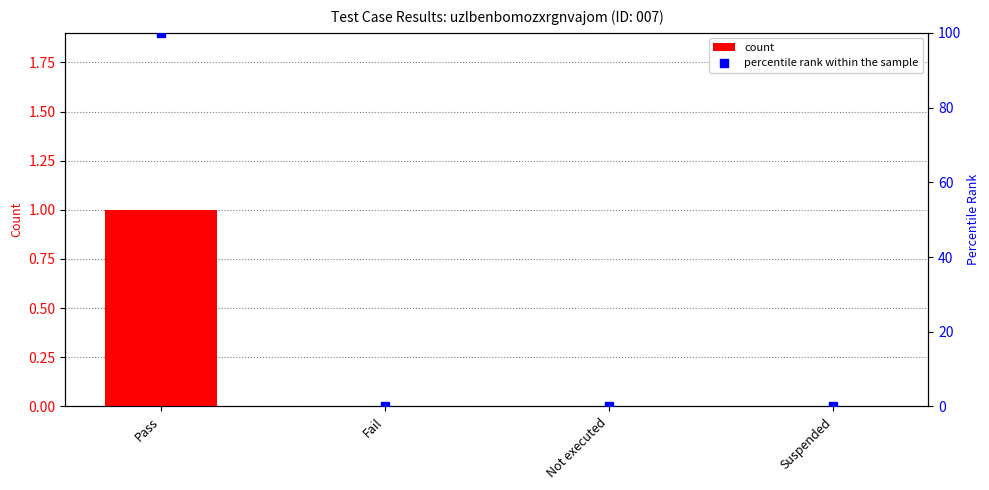

Is the value of count at Fail greater than the value of percentile rank within the sample at Fail?

No